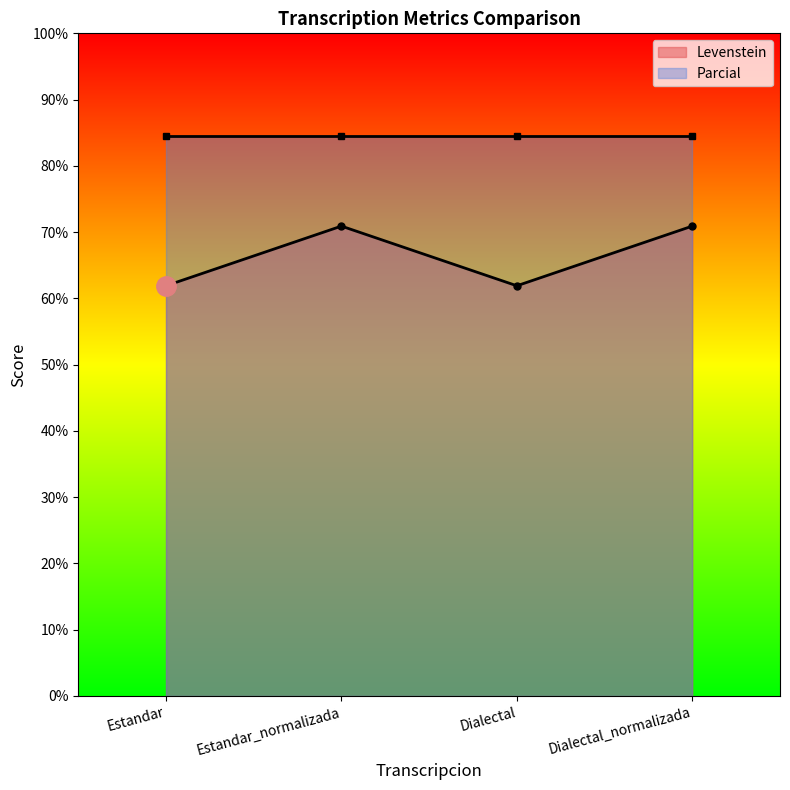

Count the values in the range 61 to 70.

2